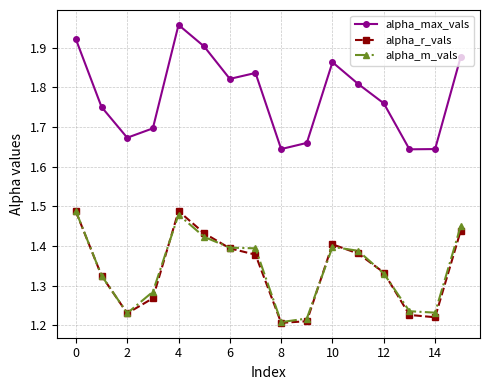

Which series has the widest spread of values?

alpha_max_vals